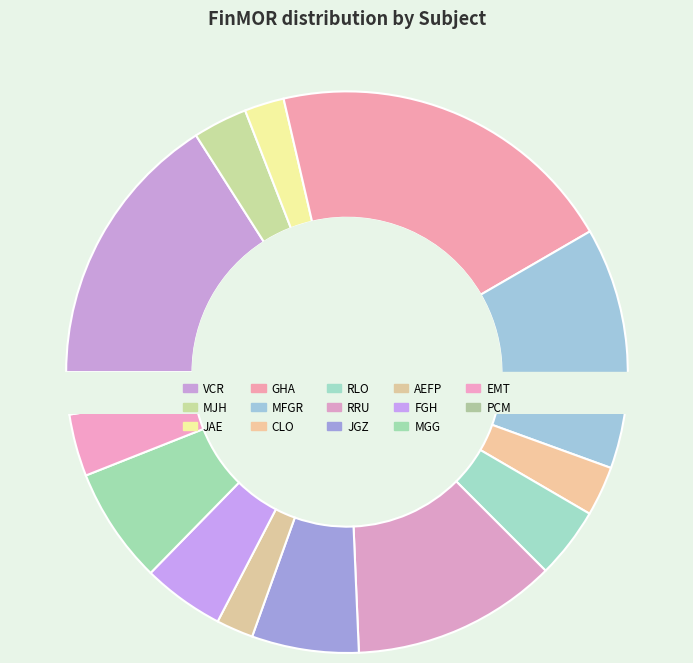

What portion of the pie excludes RLO?

95.9%